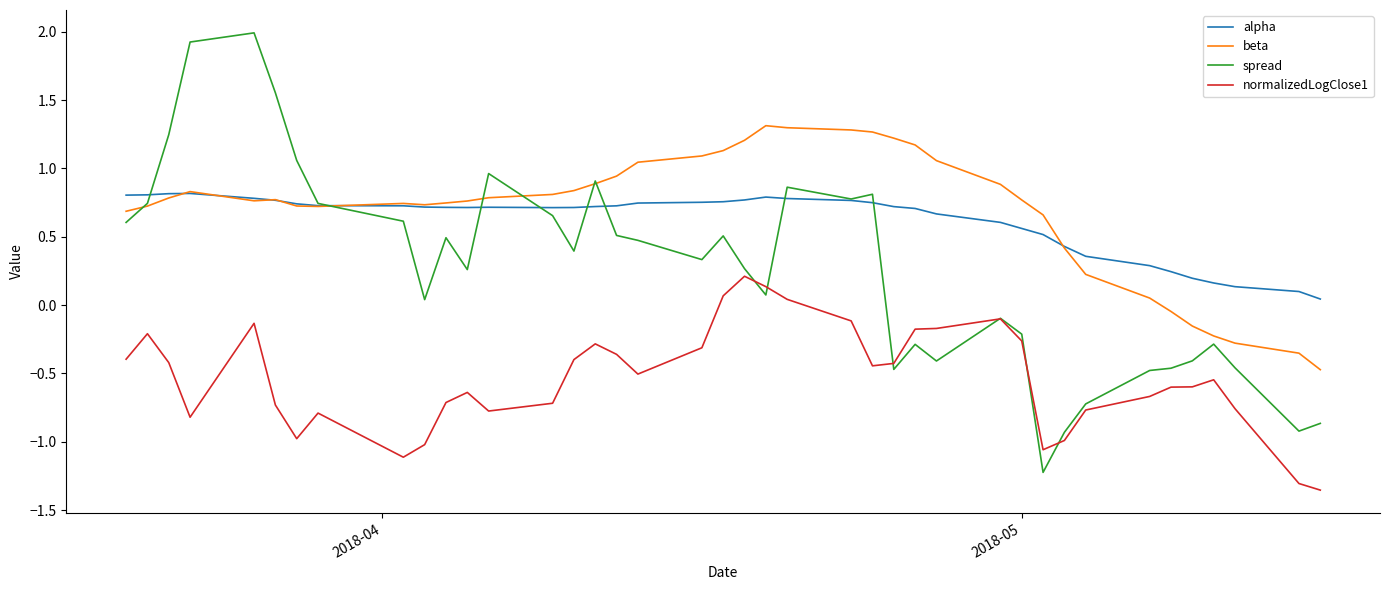

Which series has the widest spread of values?

spread